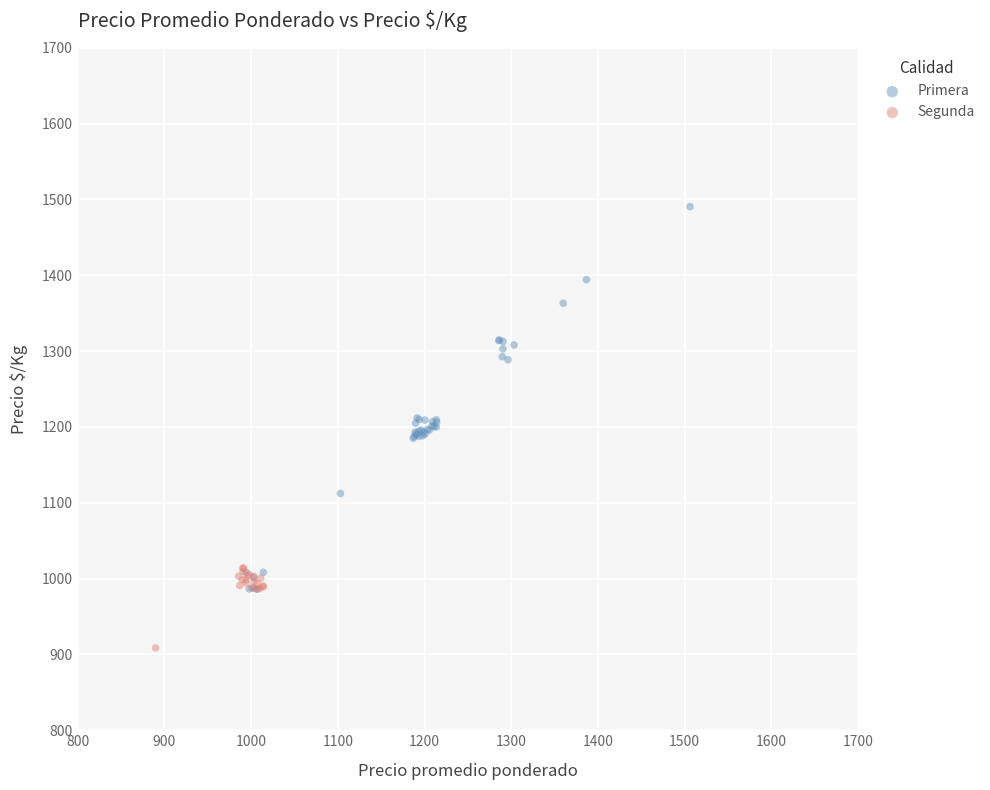

Which series contains the highest Y value?

Primera